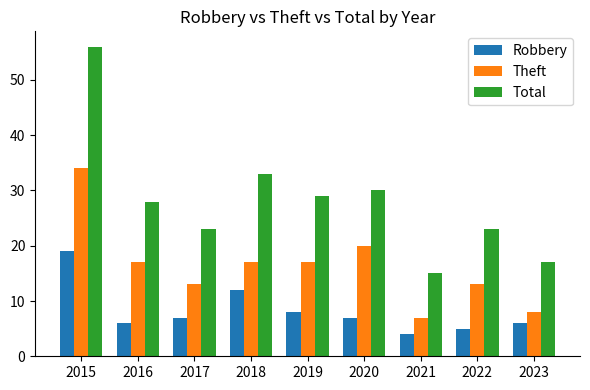

At how many categories does at least one series exceed 31?

2